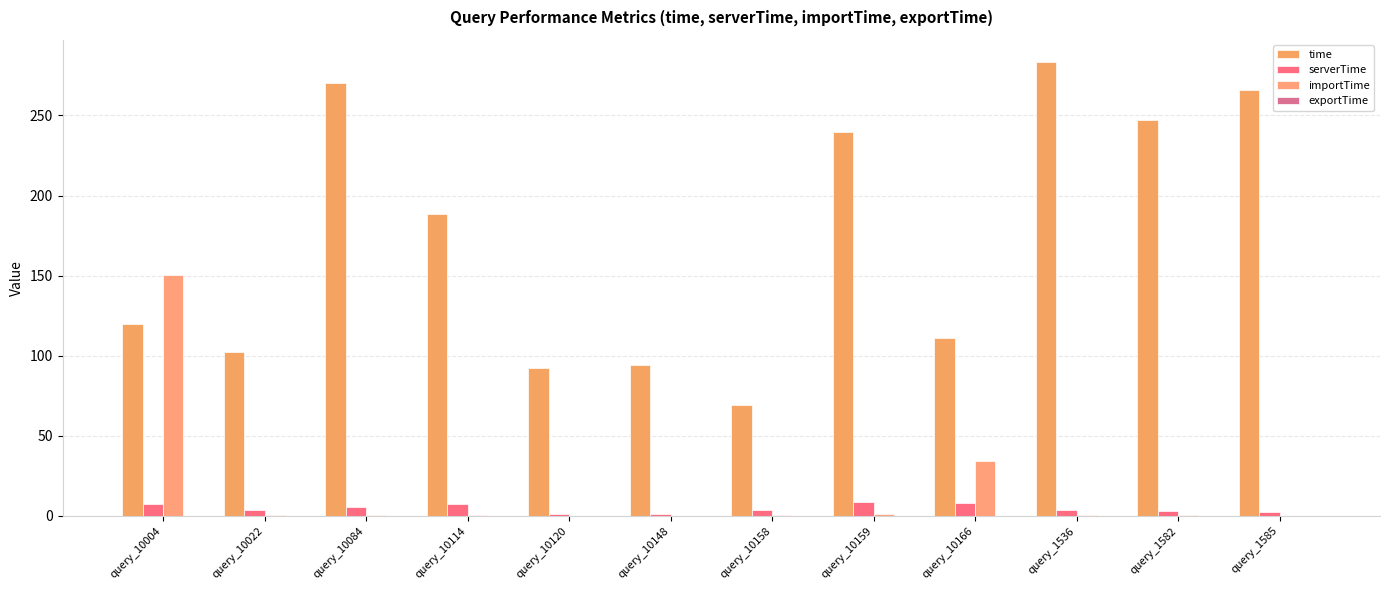

Reading left to right, list all the values displayed in this chart.

time: query_10004=119.6	query_10022=102.4	query_10084=270.4	query_10114=188.7	query_10120=92.1	query_10148=94.2	query_10158=69.4	query_10159=239.8	query_10166=111.0	query_1536=283.1	query_1582=247.2	query_1585=266.0
serverTime: query_10004=7.5	query_10022=3.8	query_10084=5.4	query_10114=7.5	query_10120=1.1	query_10148=1.2	query_10158=3.8	query_10159=8.4	query_10166=7.9	query_1536=3.9	query_1582=3.4	query_1585=2.2
importTime: query_10004=150.2	query_10022=0.4	query_10084=0.6	query_10114=0.5	query_10120=0.2	query_10148=0.3	query_10158=0.8	query_10159=0.9	query_10166=34.5	query_1536=0.3	query_1582=0.3	query_1585=0.2
exportTime: query_10004=0.1	query_10022=0.0	query_10084=0.1	query_10114=0.0	query_10120=0.0	query_10148=0.0	query_10158=0.1	query_10159=0.1	query_10166=0.1	query_1536=0.0	query_1582=0.0	query_1585=0.0